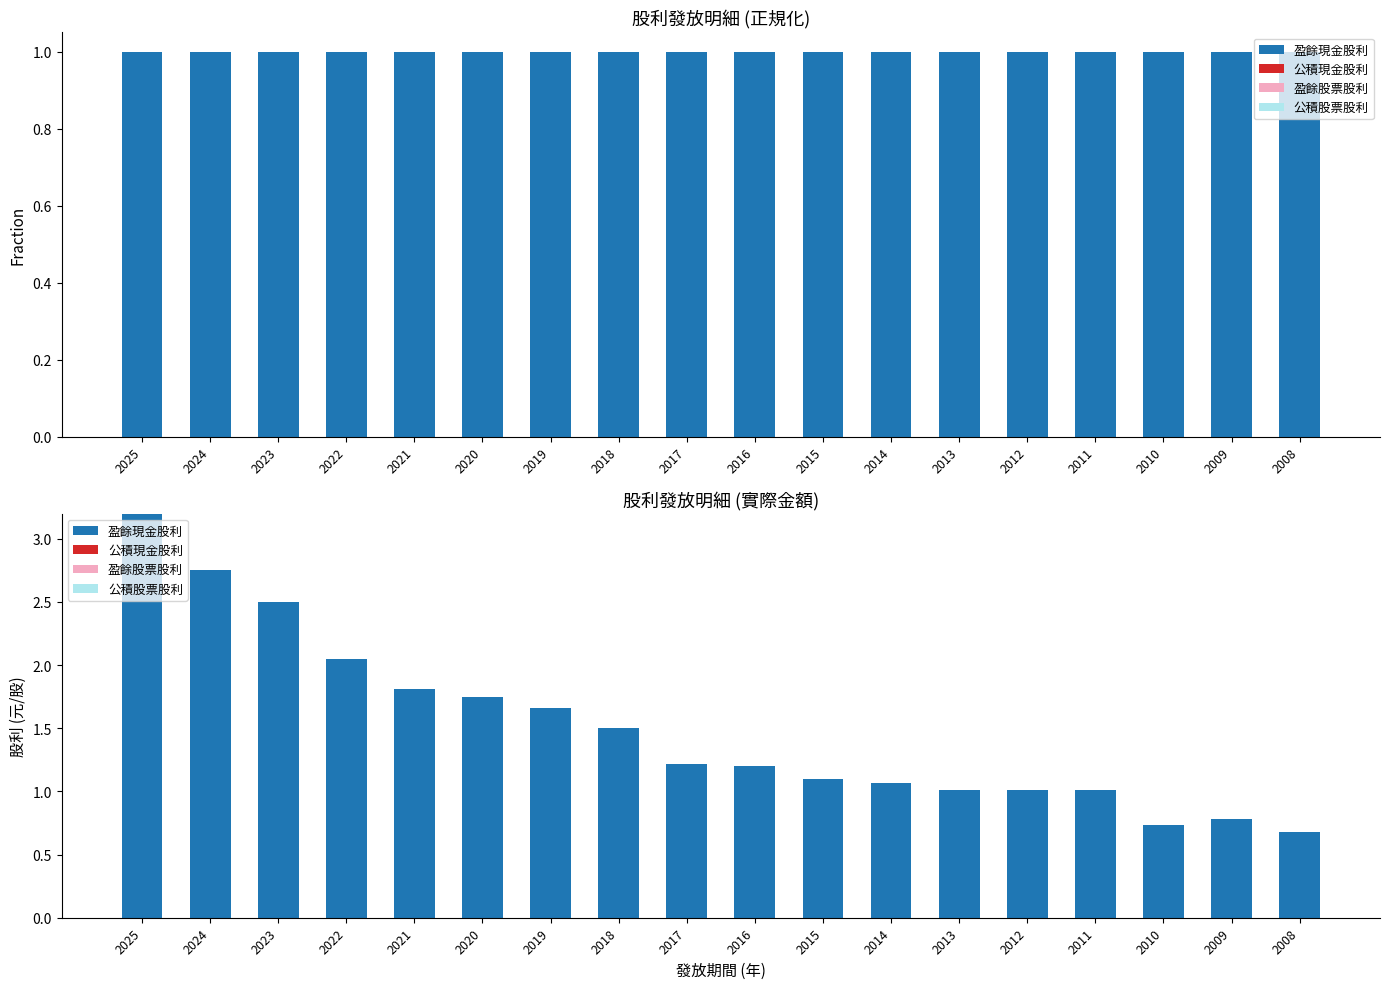

Which category has the highest value in the 盈餘股票股利 series?

2025